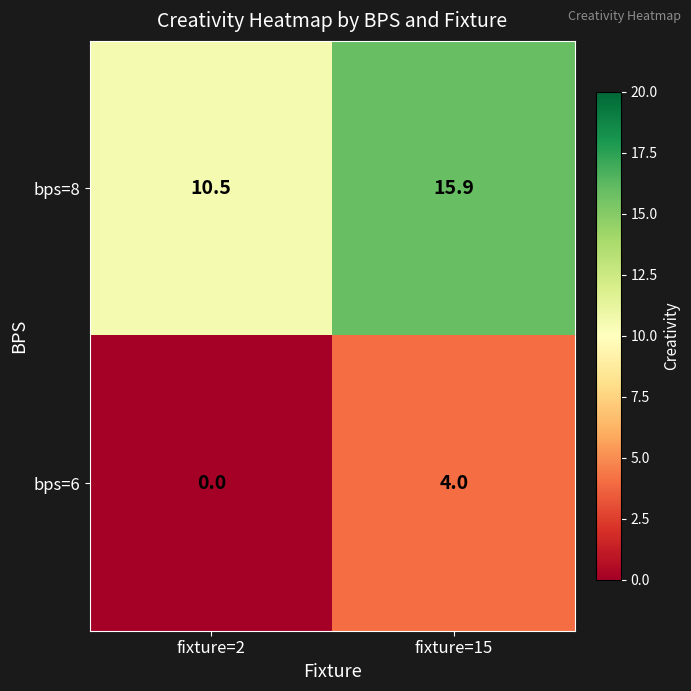

At fixture=15, list the series in order from smallest to largest.

bps=6, bps=8